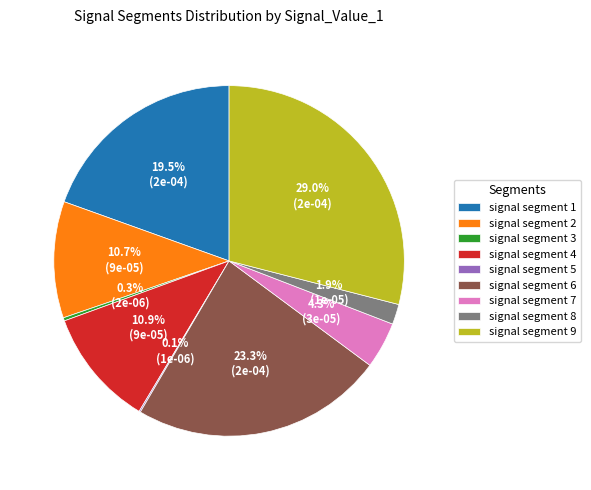

Is the sum of signal segment 7 and signal segment 6 greater than half?

No